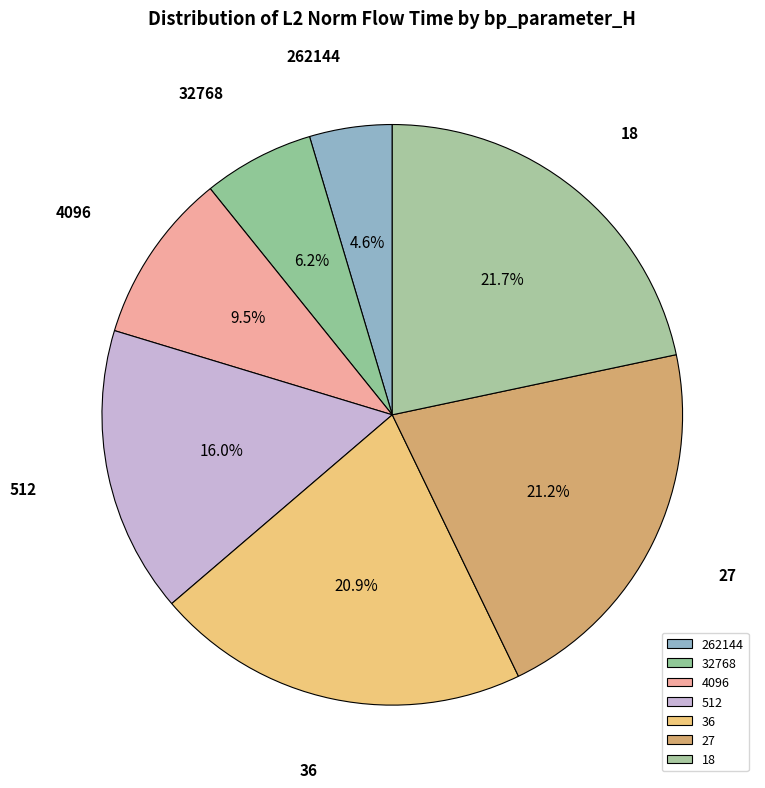

Does 262144 represent more than half of the total?

No